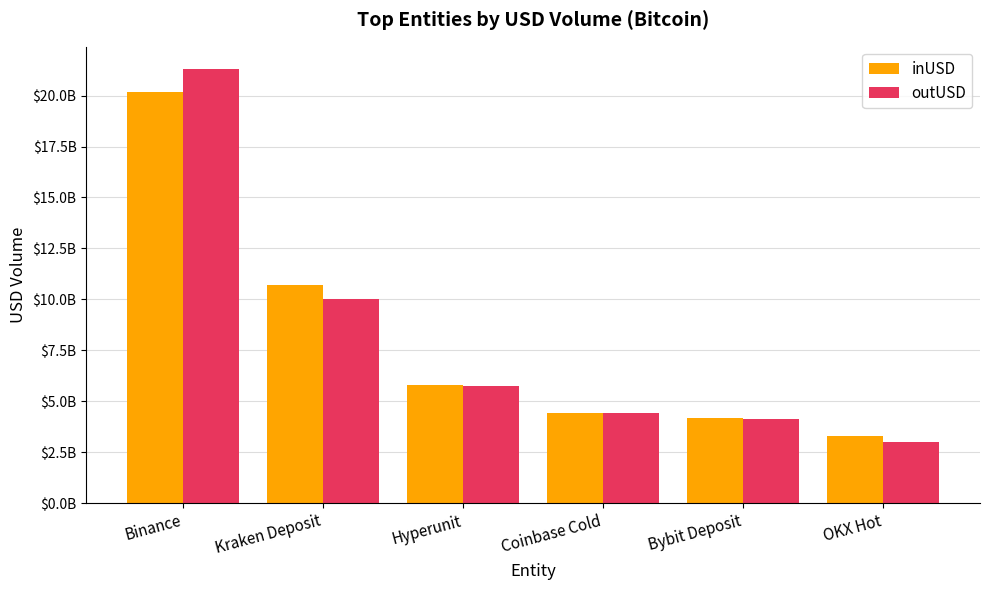

Are the bars grouped side by side (vs. stacked)?

Yes